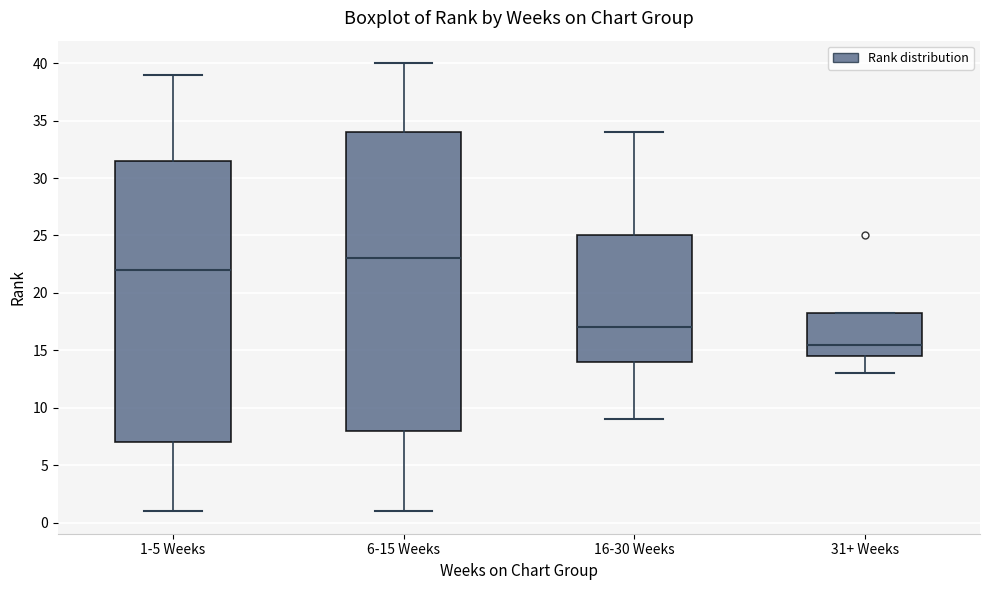

Where is the lower edge of the box for 1-5 Weeks on the y-axis? The values are not printed on the chart, so give them approximately, as read against the axis.

7.0